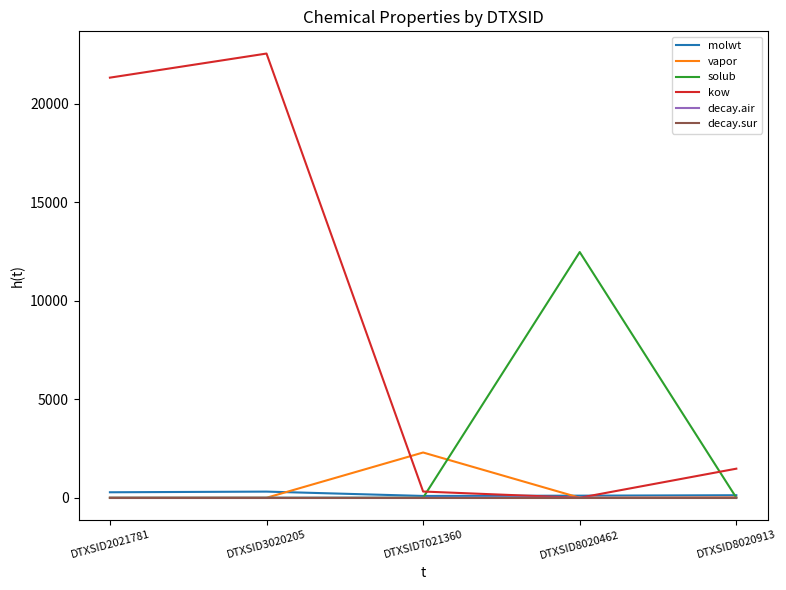

Does the chart display data point markers on the line(s)?

No